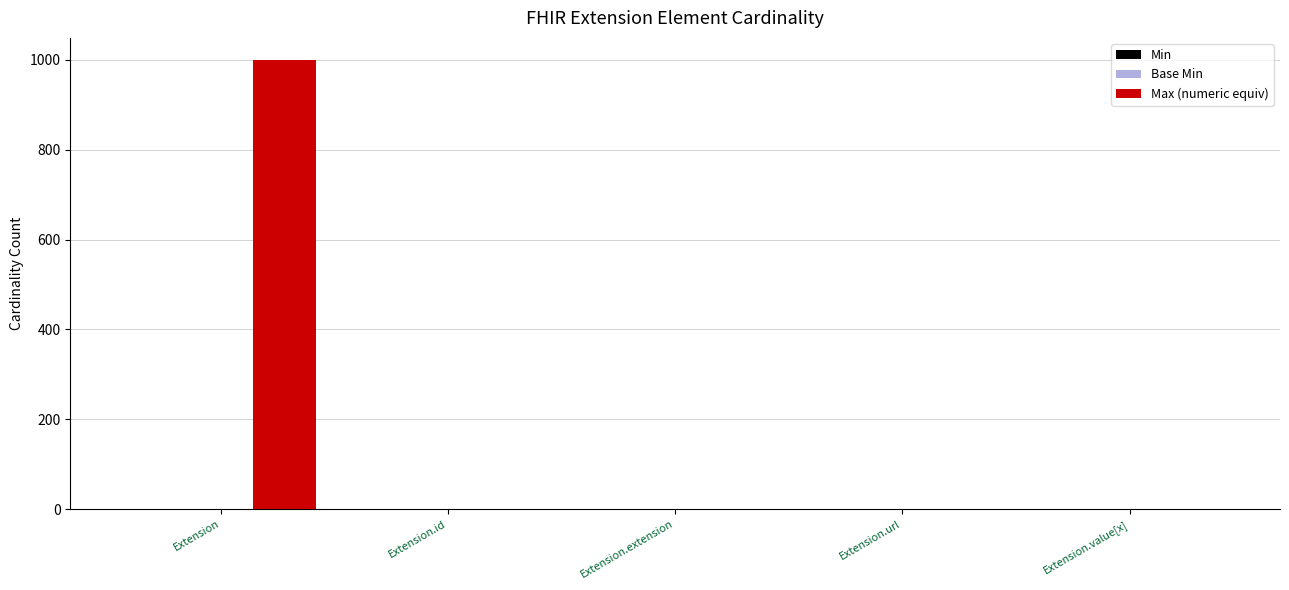

What is the sum of all Max (numeric equiv) values?

1002